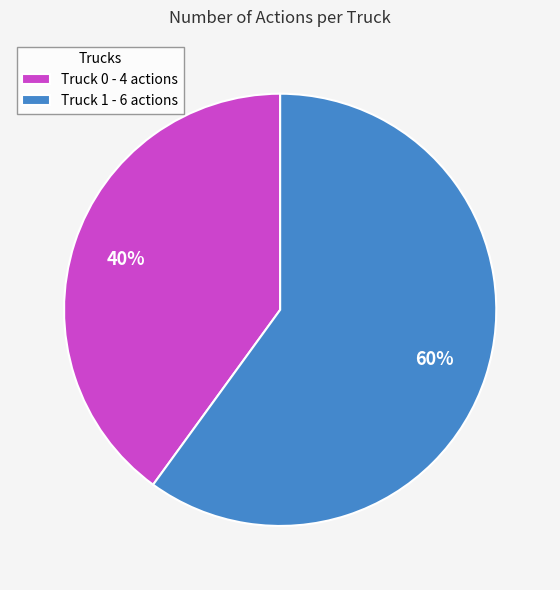

Do Truck 1 - 6 actions and Truck 0 - 4 actions together represent more than half of the pie?

Yes